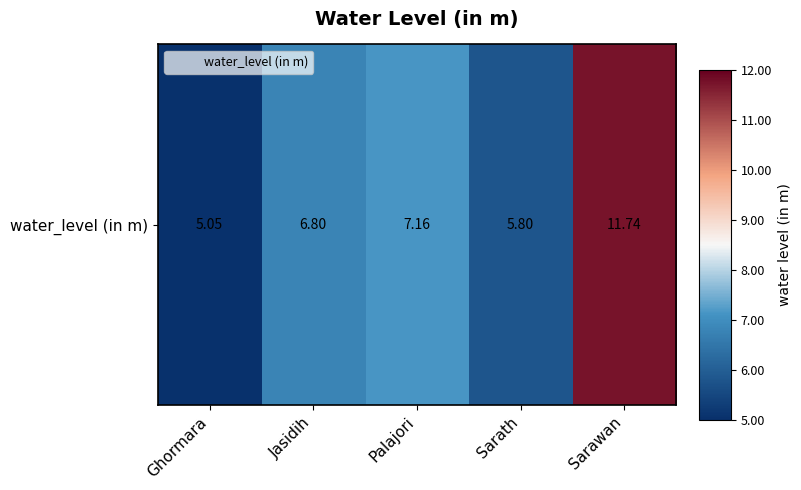

How many data points are above 6?

3